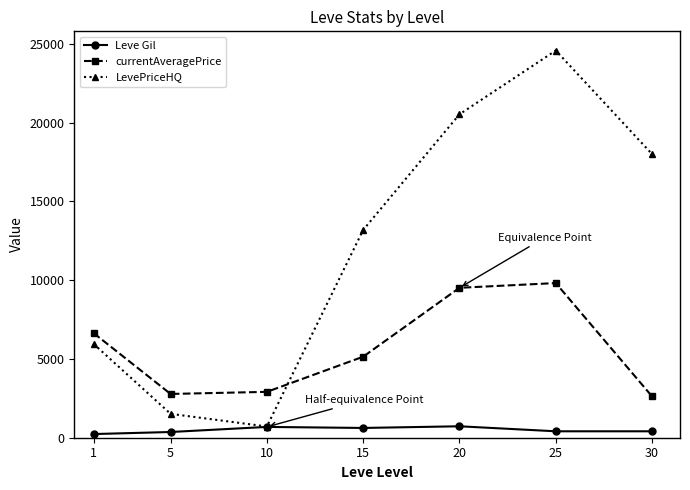

How many interior local valleys does the currentAveragePrice series have?

1